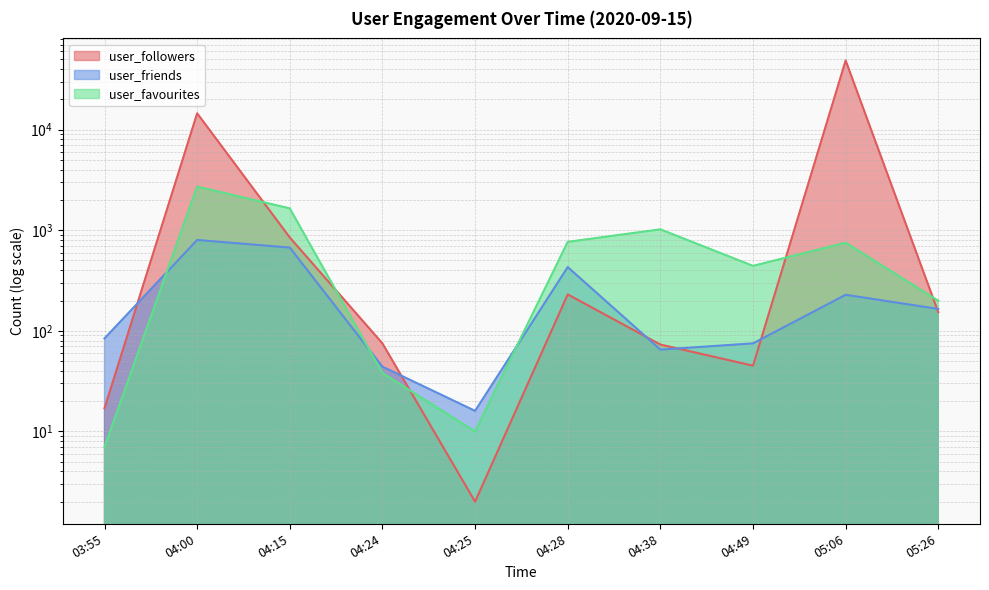

Reading left to right, what are all the values shown in this chart?

user_followers: 03:55=17	04:00=14525	04:15=847	04:24=75	04:25=2	04:28=230	04:38=73	04:49=45	05:06=48684	05:26=153
user_friends: 03:55=84	04:00=800	04:15=672	04:24=44	04:25=16	04:28=430	04:38=65	04:49=75	05:06=228	05:26=165
user_favourites: 03:55=7	04:00=2716	04:15=1648	04:24=38	04:25=10	04:28=766	04:38=1020	04:49=442	05:06=752	05:26=199